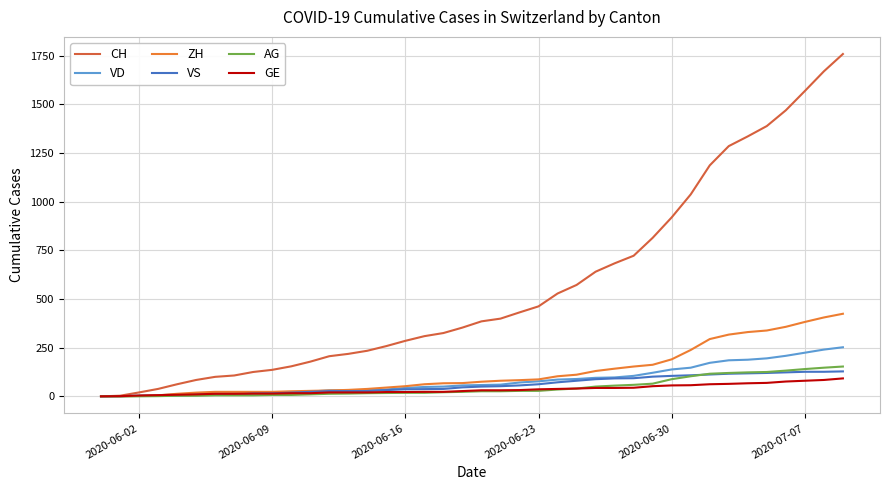

How many lines are shown in the chart?

6